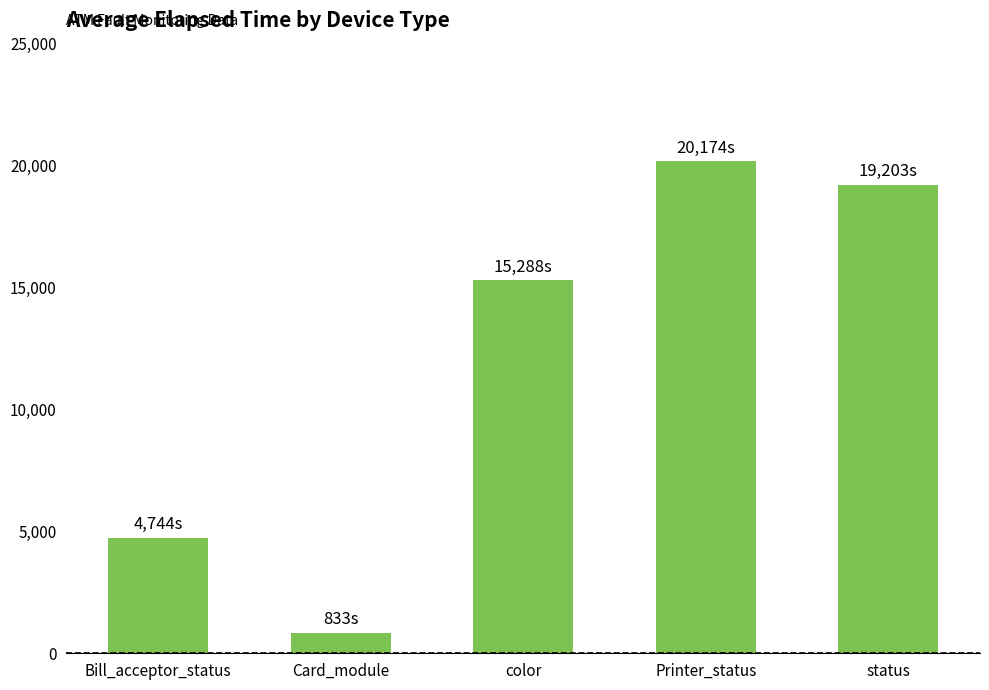

At which label does the data first exceed 15288?

color